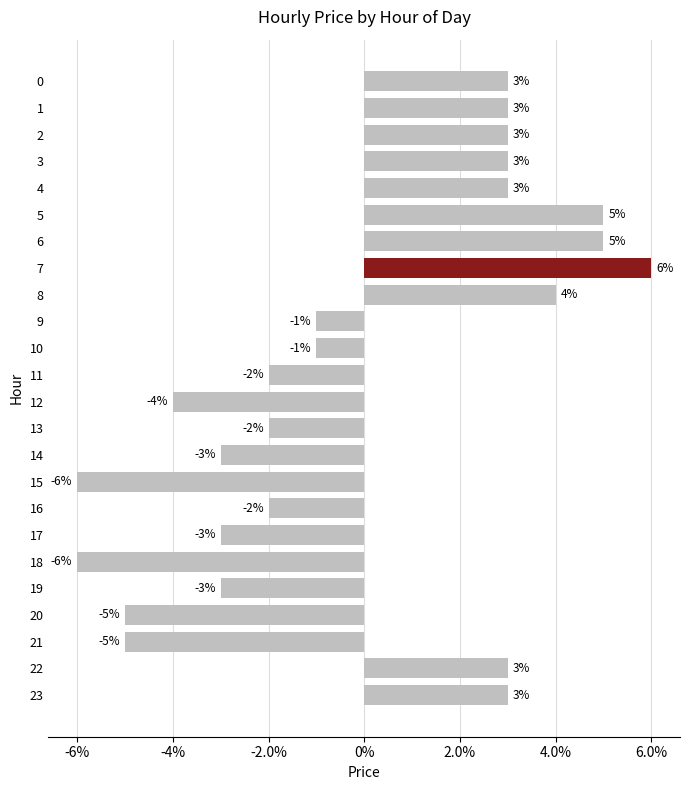

What is the greatest value displayed?

0.1